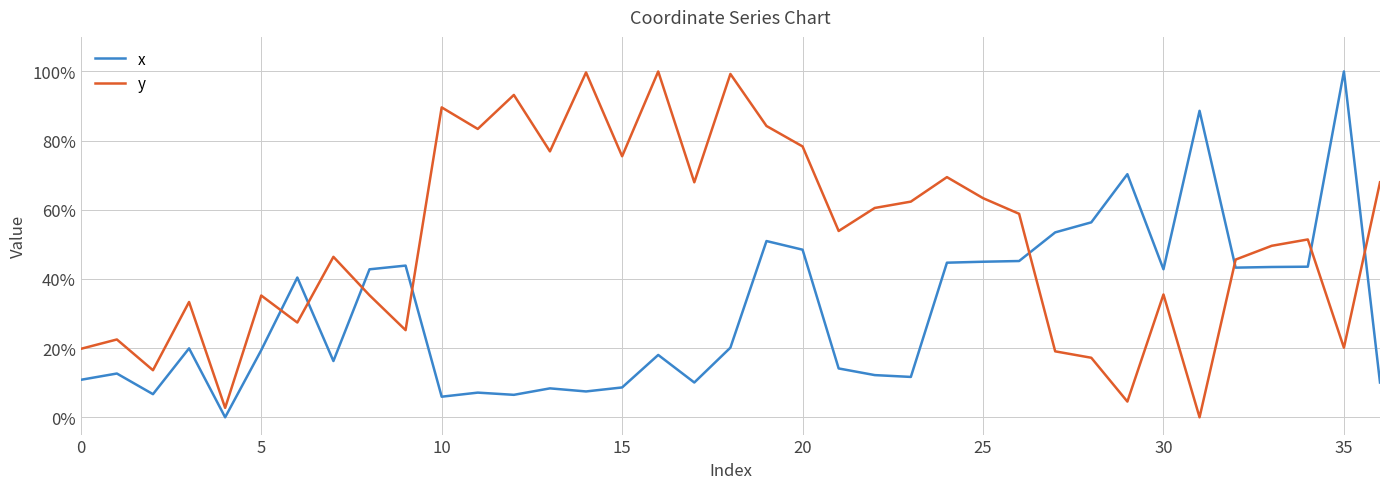

Which series has the largest total across all categories?

y